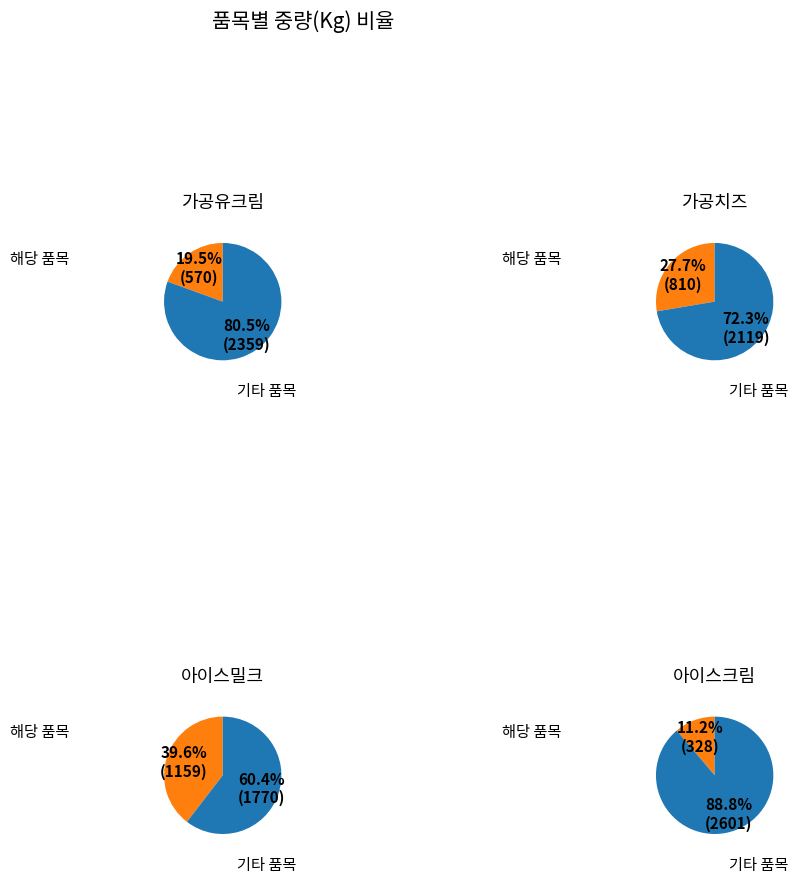

Which has a higher value, 가공유크림 or 아이스크림?

가공유크림